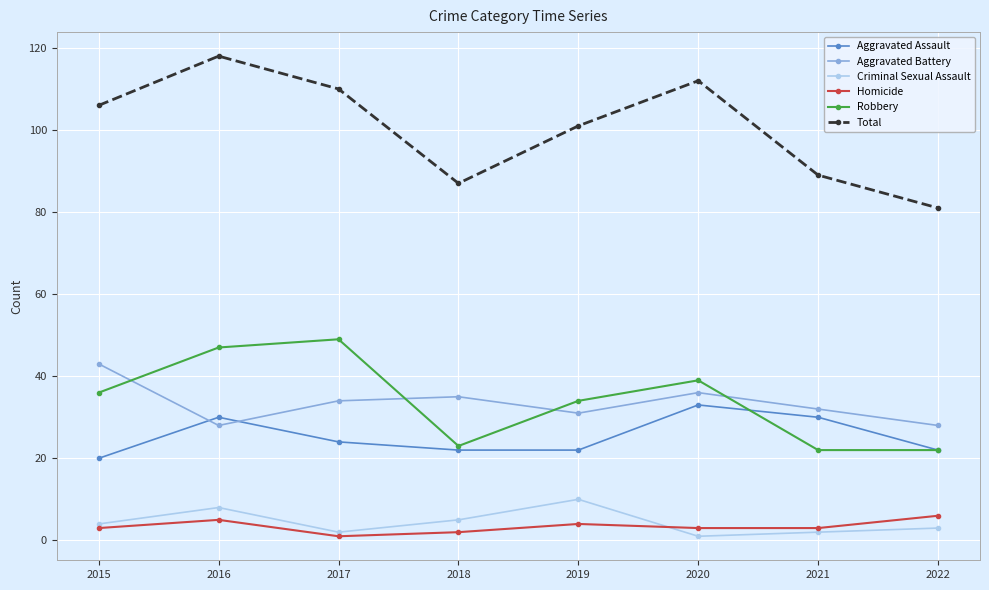

Reading left to right, extract all data points from this chart.

Aggravated Assault: 2015=20	2016=30	2017=24	2018=22	2019=22	2020=33	2021=30	2022=22
Aggravated Battery: 2015=43	2016=28	2017=34	2018=35	2019=31	2020=36	2021=32	2022=28
Criminal Sexual Assault: 2015=4	2016=8	2017=2	2018=5	2019=10	2020=1	2021=2	2022=3
Homicide: 2015=3	2016=5	2017=1	2018=2	2019=4	2020=3	2021=3	2022=6
Robbery: 2015=36	2016=47	2017=49	2018=23	2019=34	2020=39	2021=22	2022=22
Total: 2015=106	2016=118	2017=110	2018=87	2019=101	2020=112	2021=89	2022=81